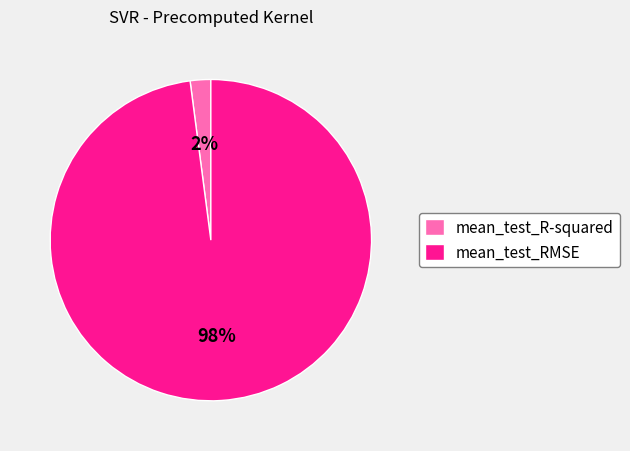

Which slice is the largest?

mean_test_RMSE